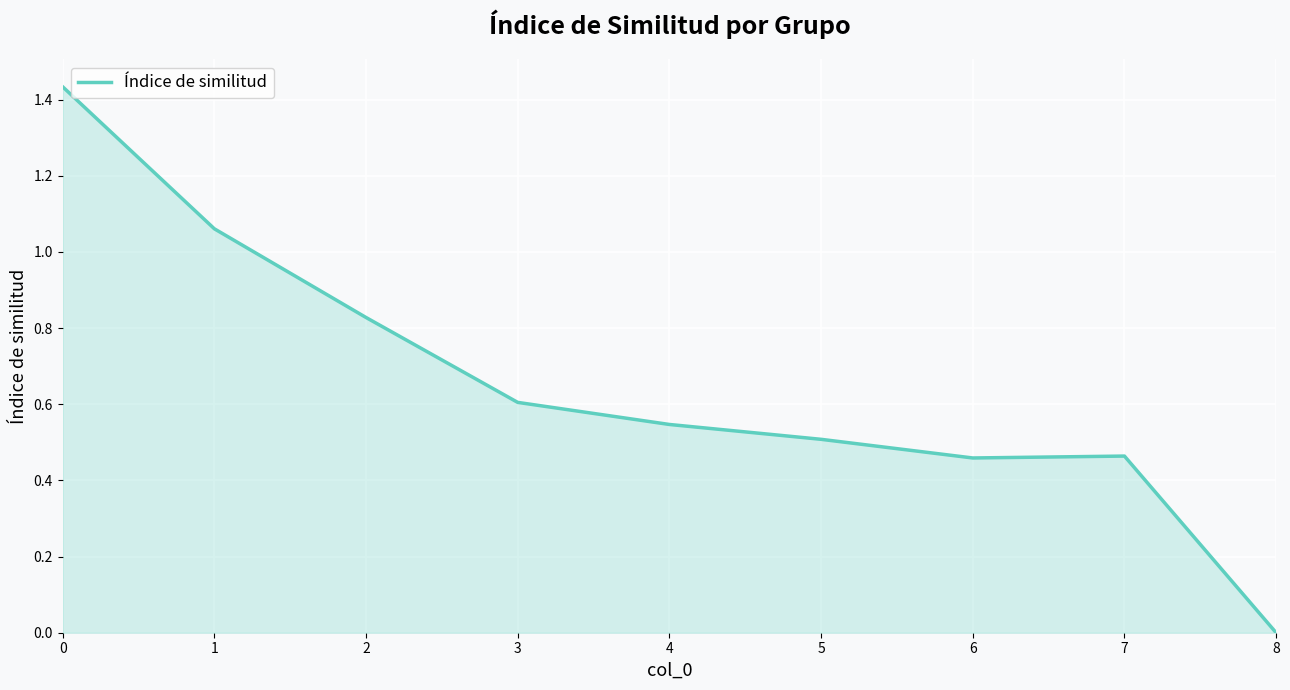

What is the change in value from 2 to 8?

-0.8